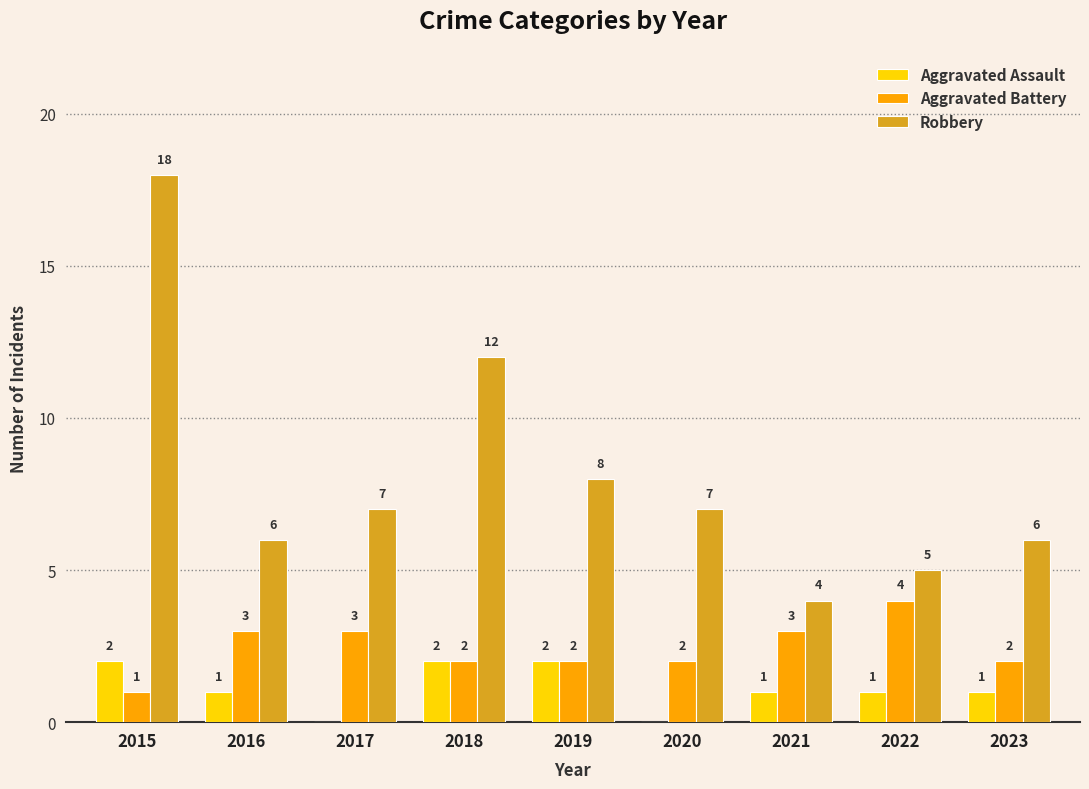

Read the Robbery value at 2018, to the nearest 5.

10